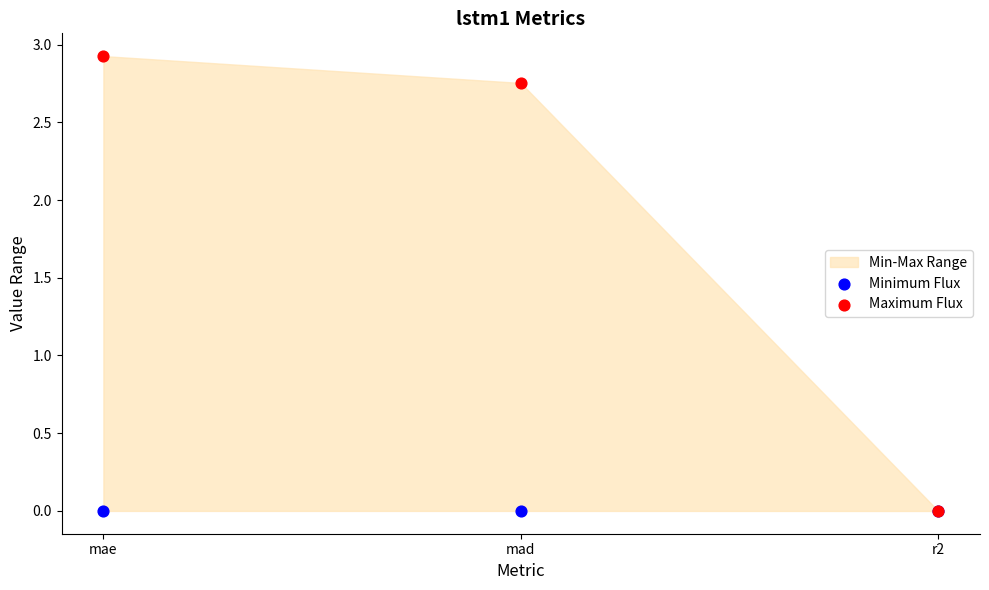

Which series reaches the maximum Y coordinate?

Maximum Flux